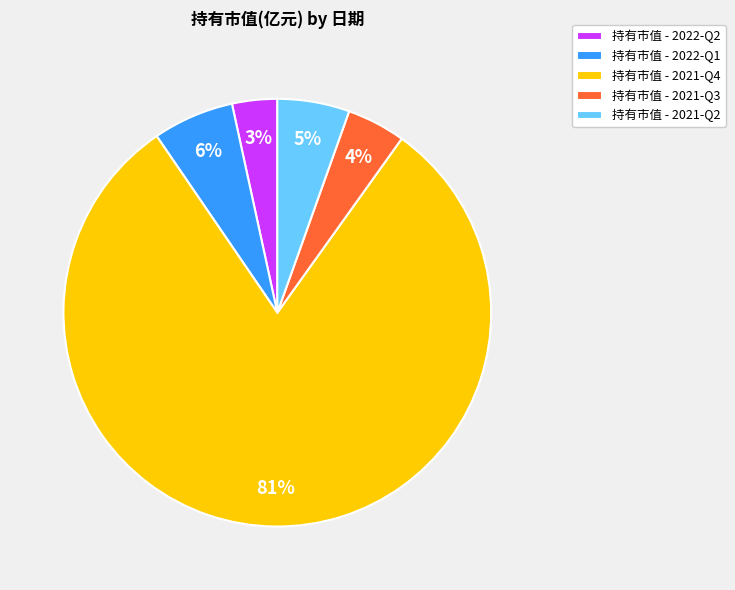

Is there any slice that represents more than half of the pie?

Yes